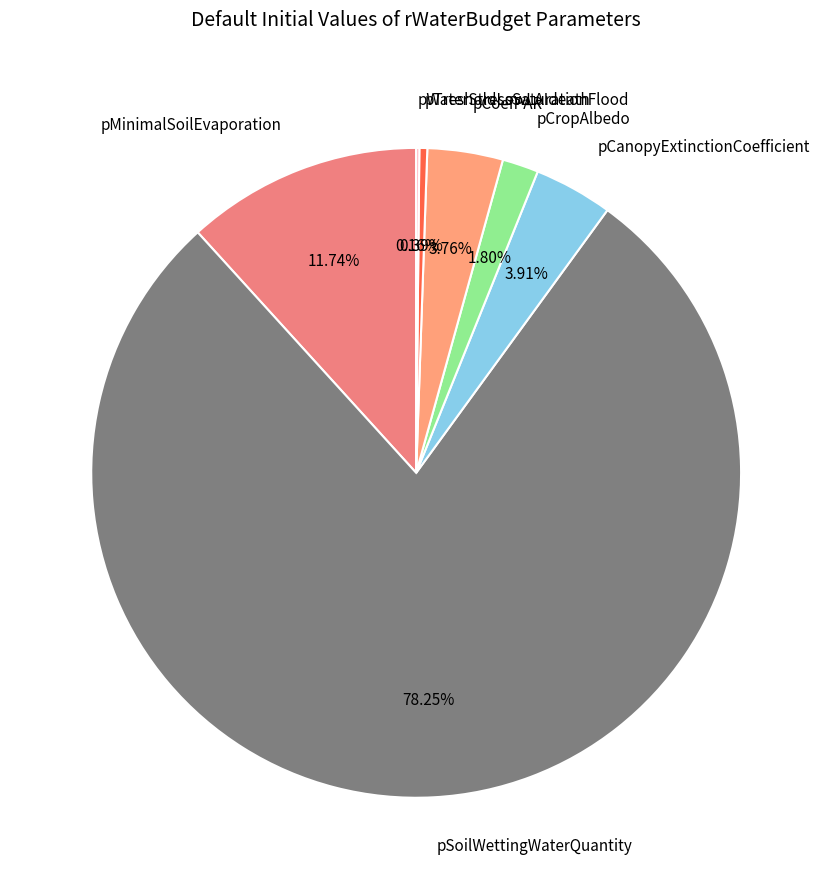

Does pSoilWettingWaterQuantity represent more than half of the total?

Yes